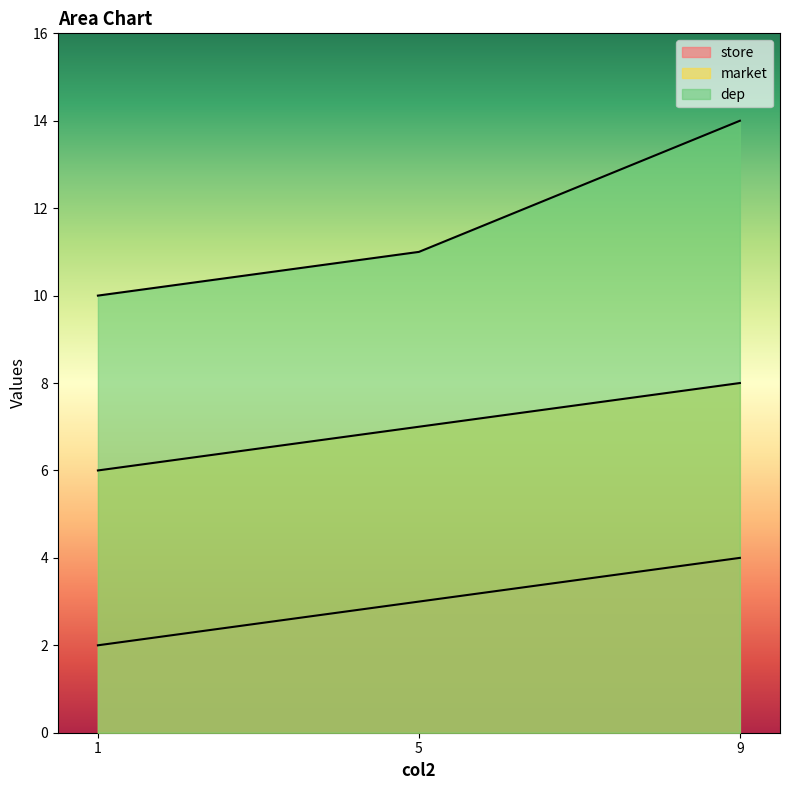

Does the chart display data point markers on the line(s)?

No